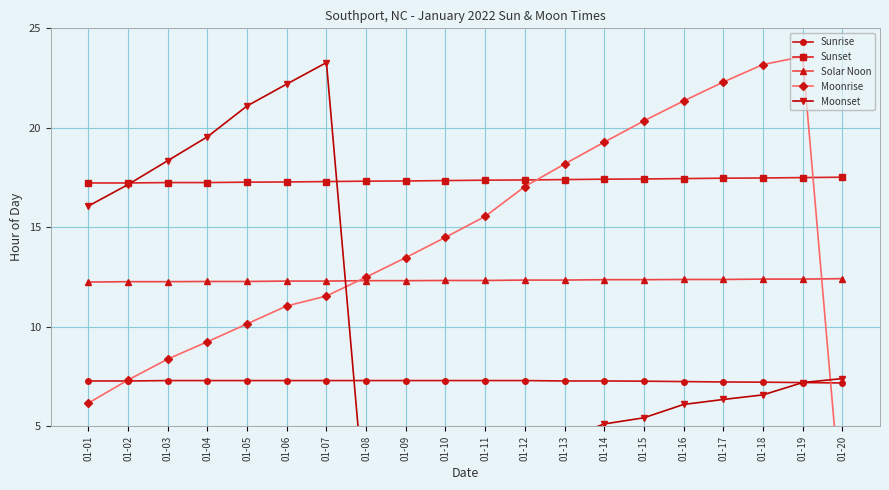

What is the value of the Moonrise point at the 5th from the left?

10.2